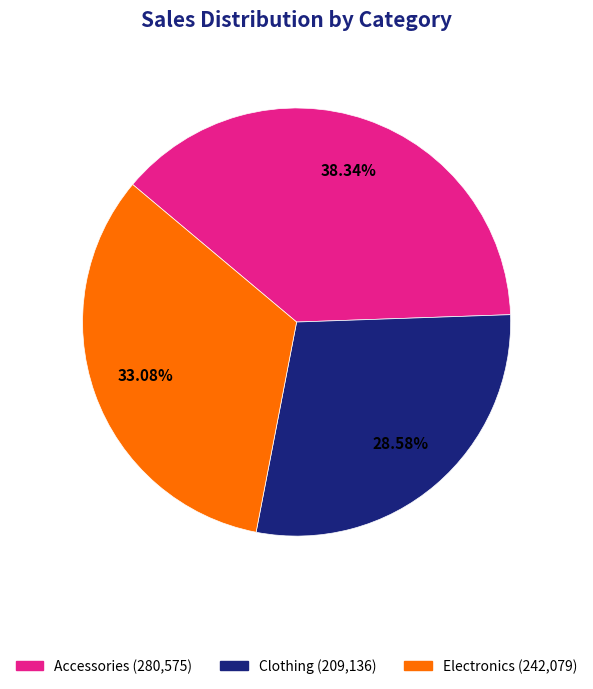

Rank the categories by value from lowest to highest.

Clothing, Electronics, Accessories